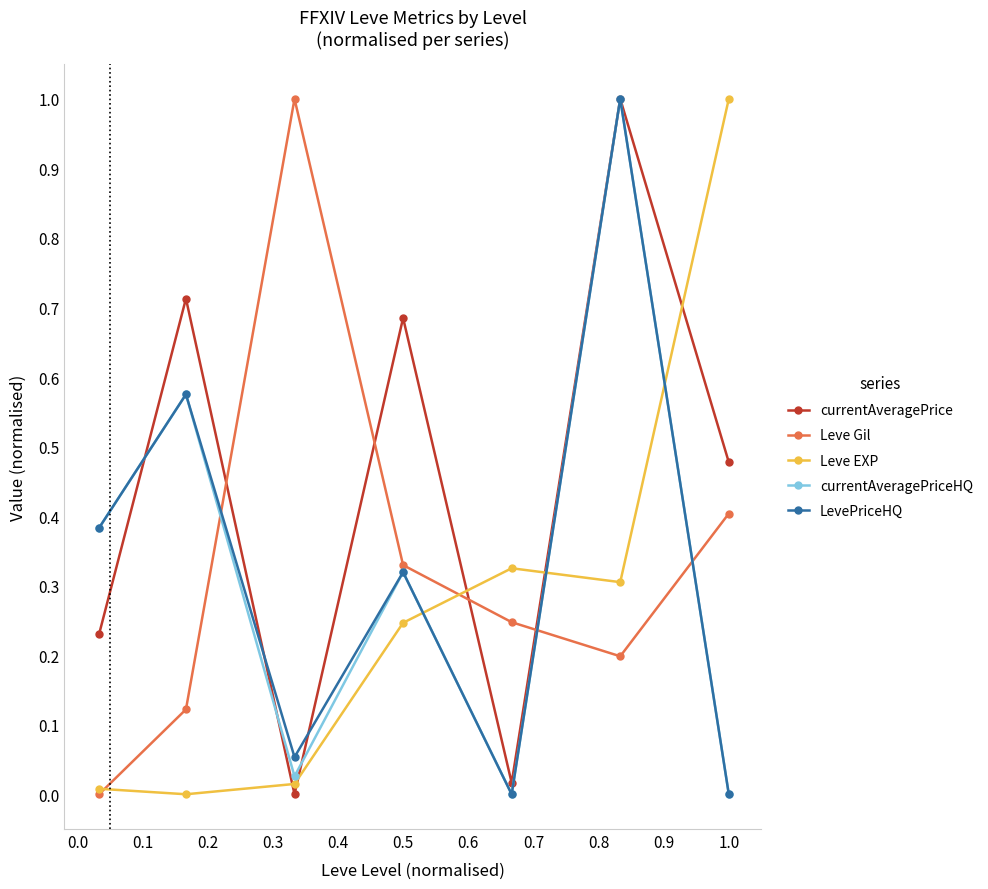

In currentAveragePrice, how many points are lower than both neighbors (excluding endpoints)?

2